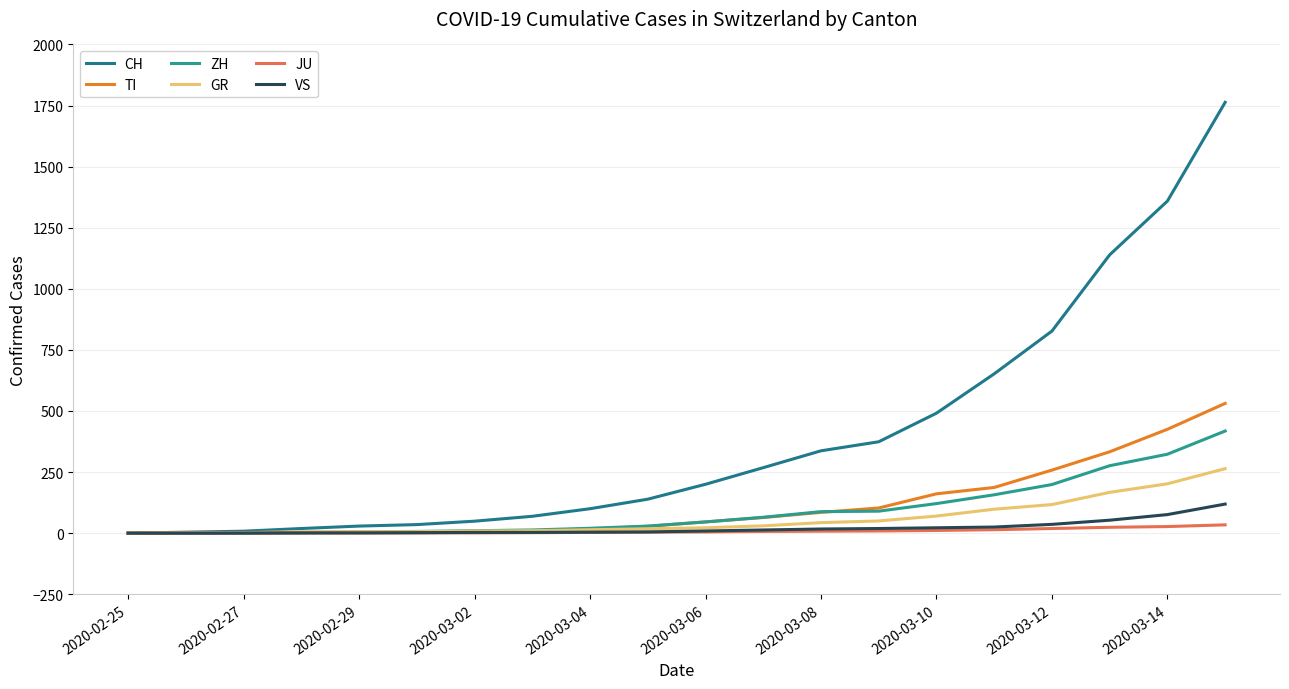

True or false: JU and ZH cross at least once.

False